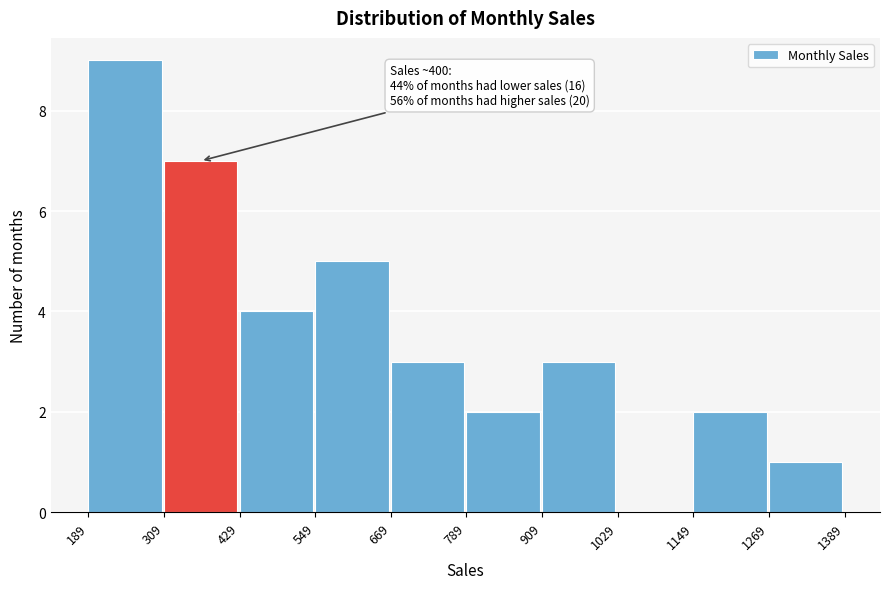

Which range on the x-axis has the tallest bar?

189 to 309